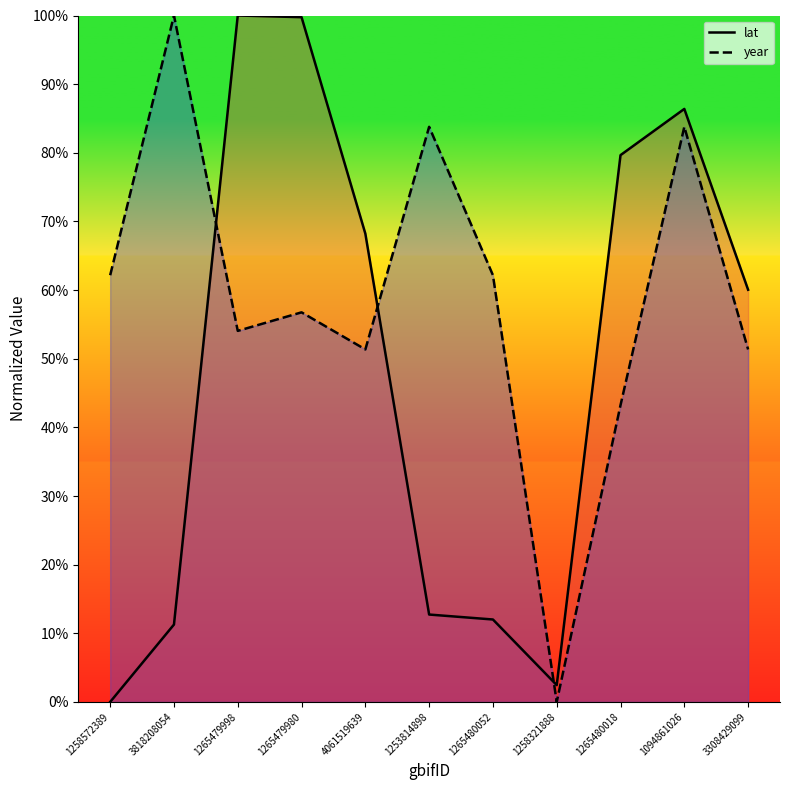

How many intersections are there between lat and year?

3